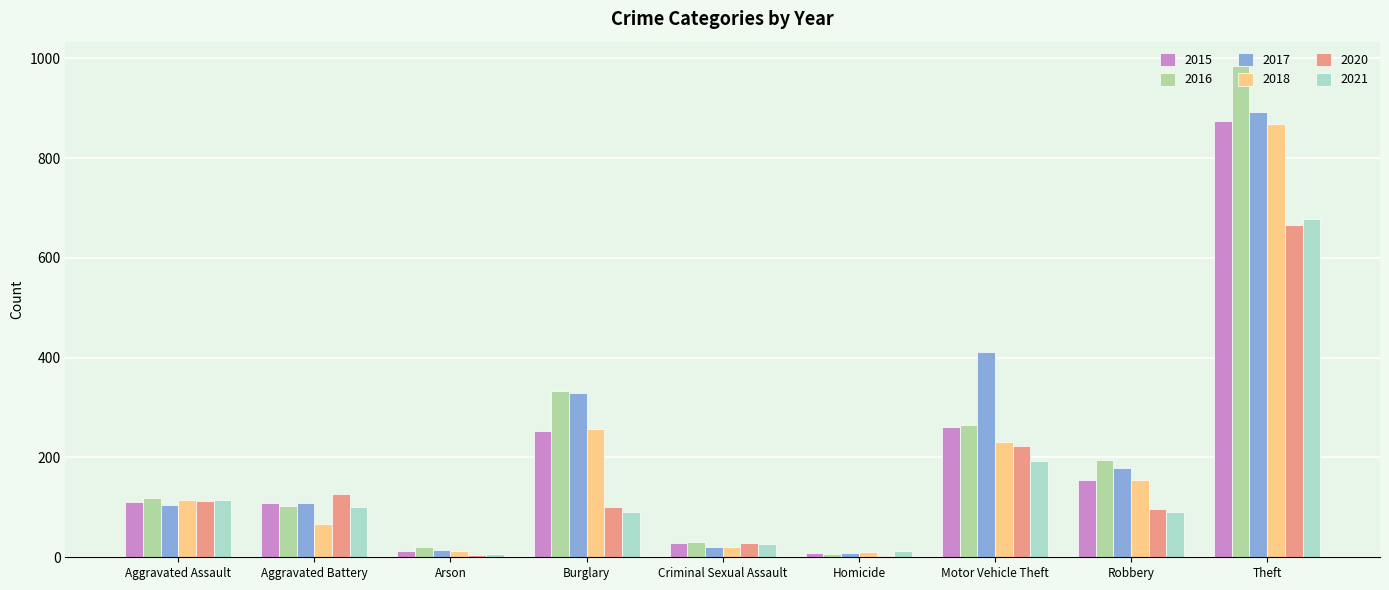

What are all the series names shown in the legend?

2015, 2016, 2017, 2018, 2020, 2021